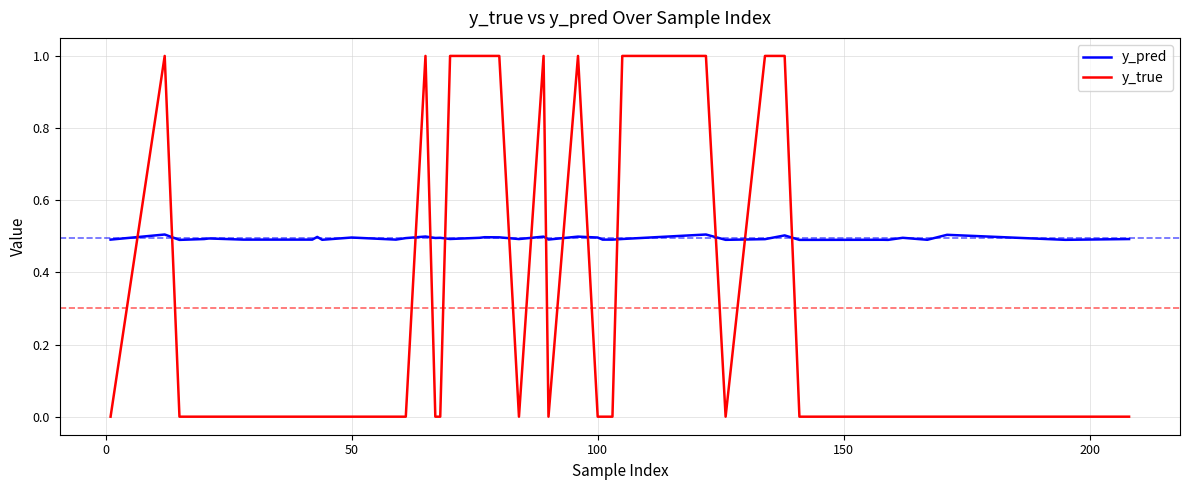

What are all the series names shown in the legend?

y_pred, y_true